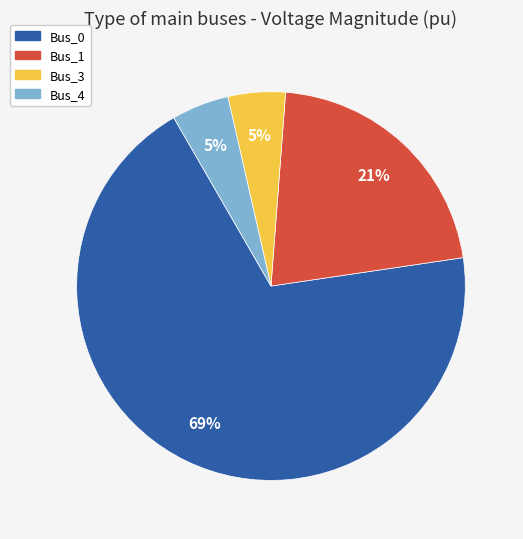

Is there a majority slice in this chart?

Yes